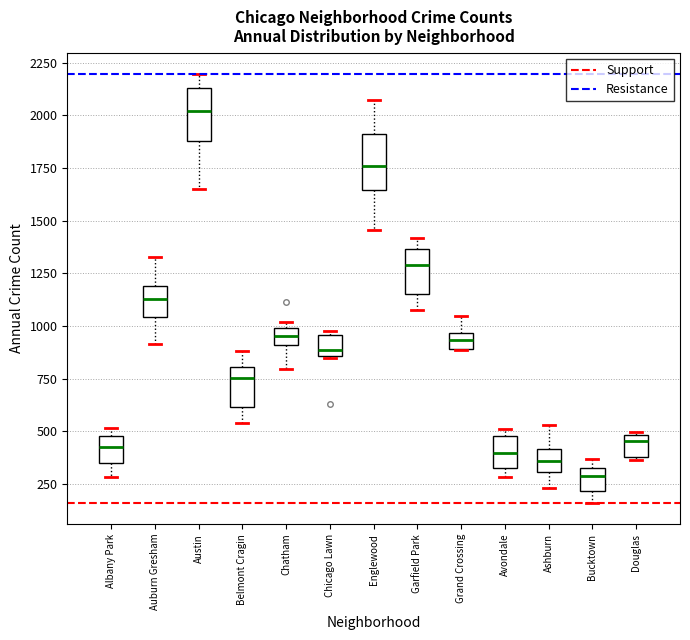

Which box has the highest median line?

Austin